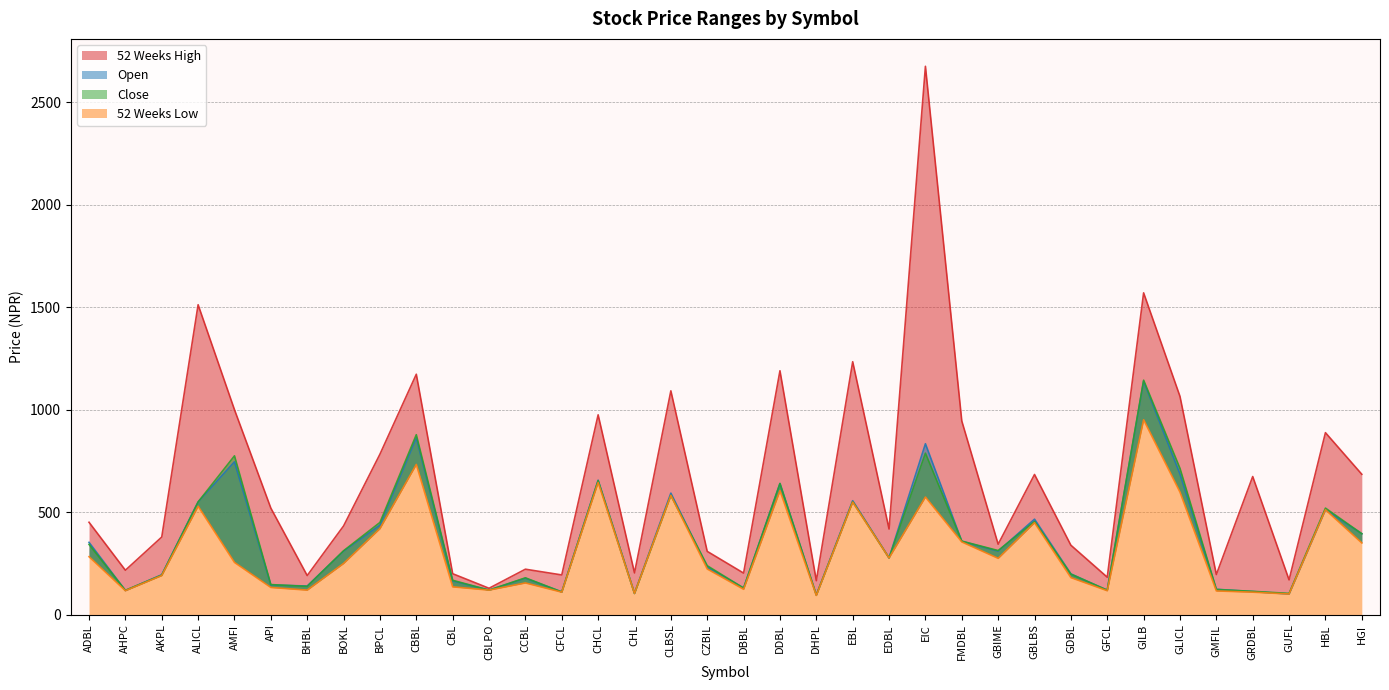

True or false: 52 Weeks Low and Close intersect in this chart.

False